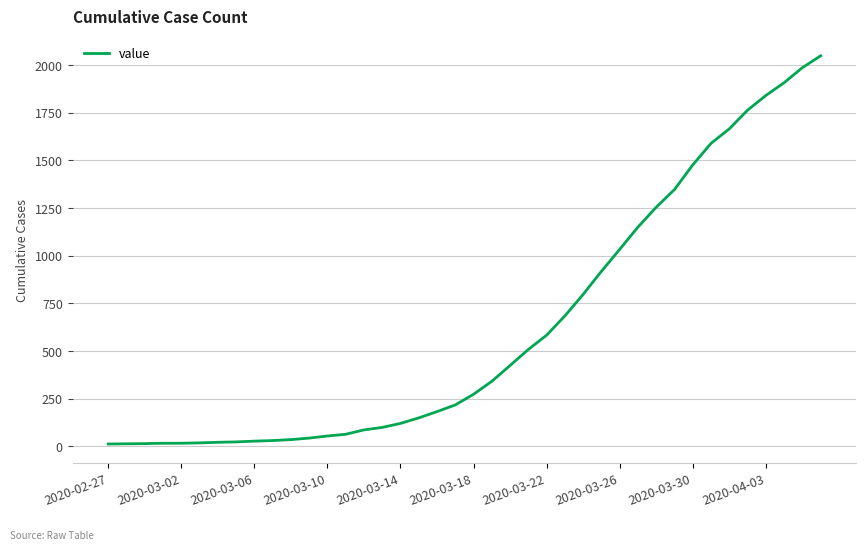

What is the difference between the maximum and minimum values?

2036